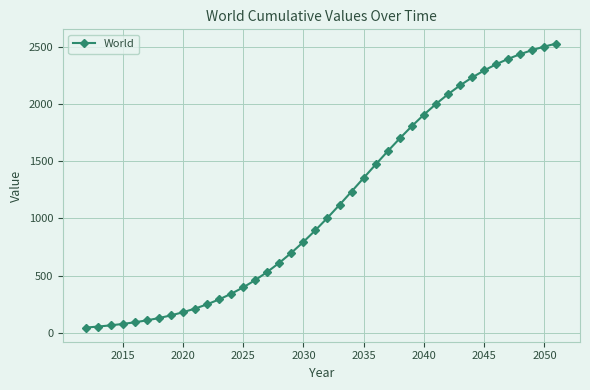

What is the average value?

1124.4